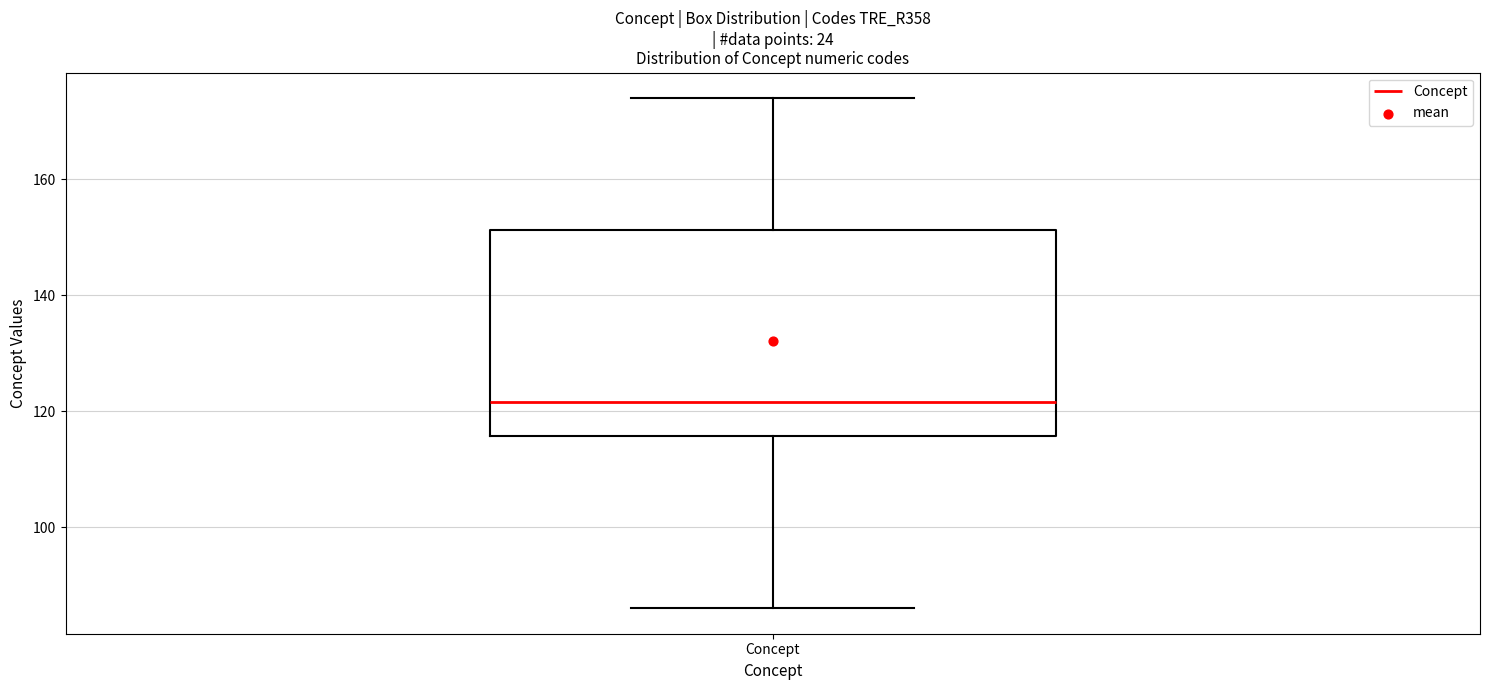

Transcribe this box plot: give where the median line is, the range the box spans, and where the two whiskers end, as read against the y-axis. The values are not printed on the chart, so give them approximately, as read against the axis.

median 122, box 116 to 152, whiskers 86 to 174